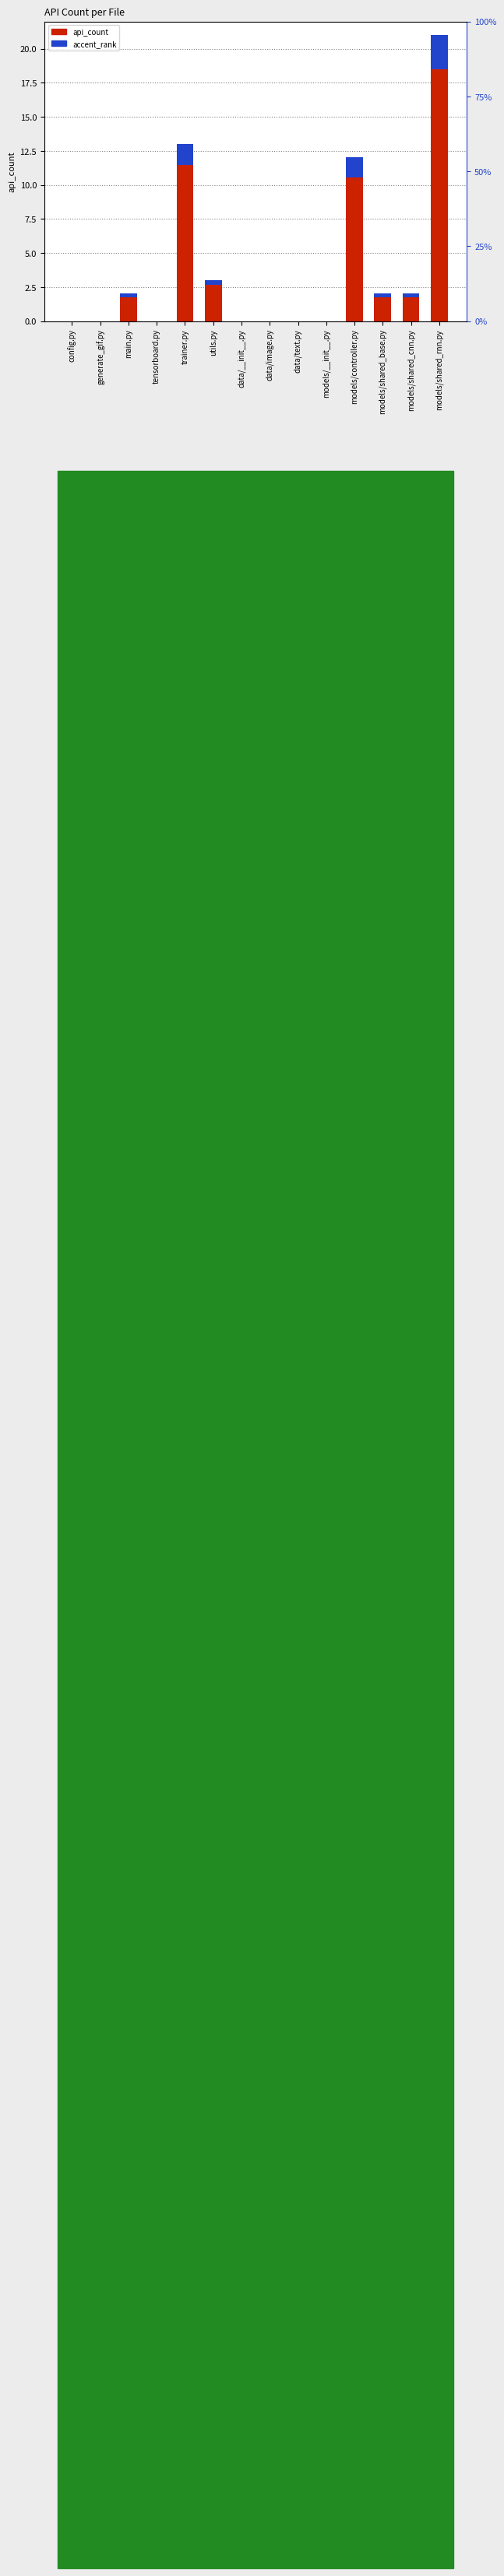

Is it true that api_count equals -7.0 at generate_gif.py?

False